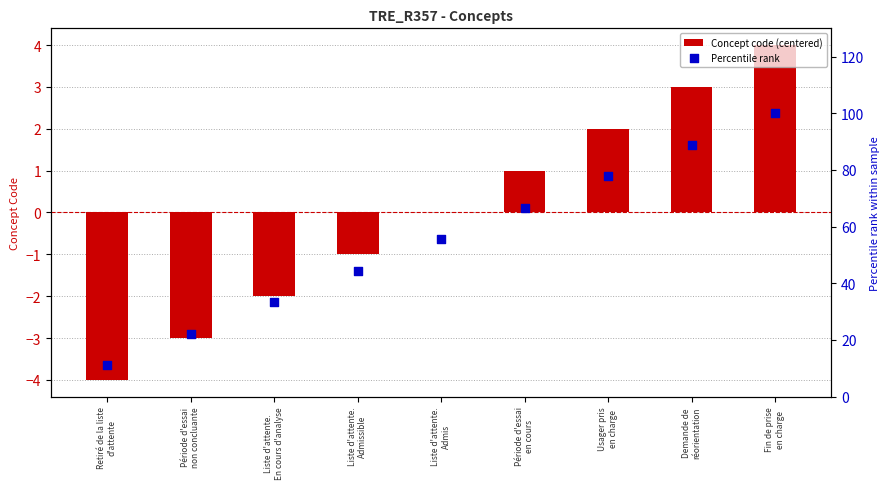

What are all the series names shown in the legend?

Concept code (centered), Percentile rank